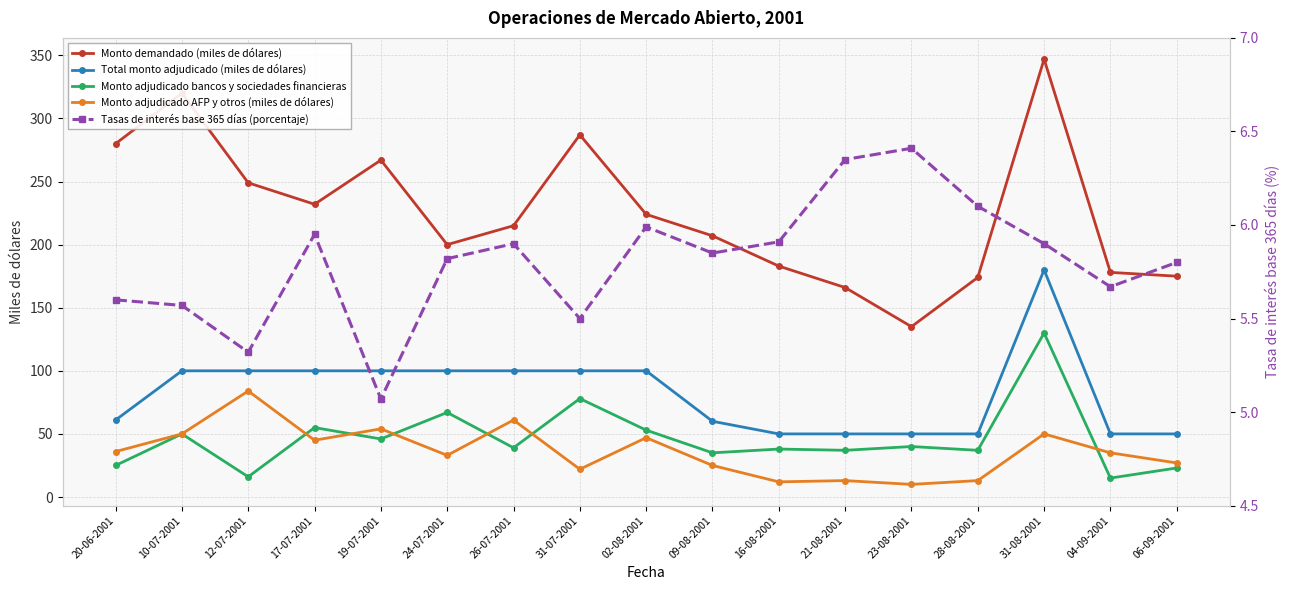

The value of Monto adjudicado AFP y otros (miles de dólares) at 31-08-2001 is 19.1. True or false?

False